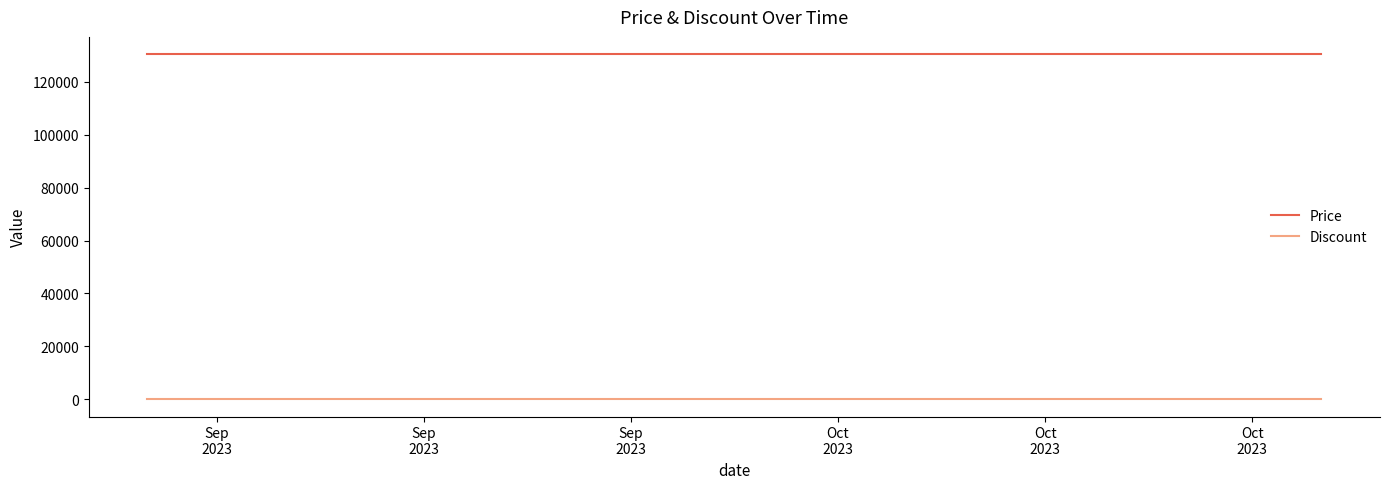

Which series has the largest total across all categories?

Price